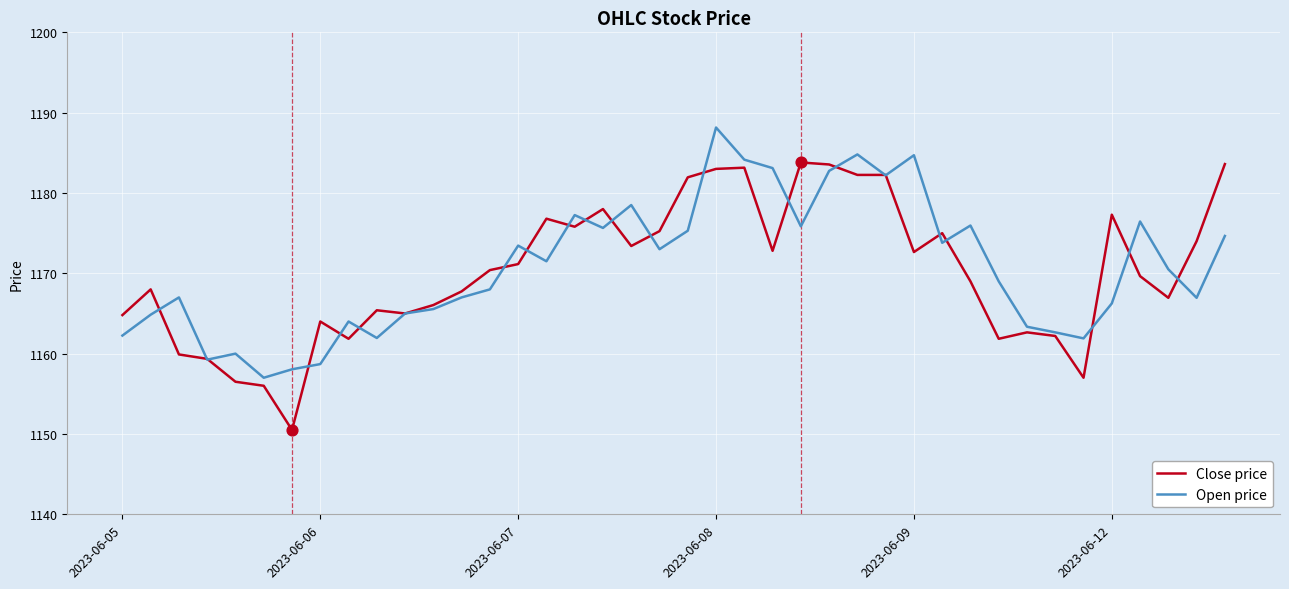

Which series has the largest range (max minus min)?

Close price